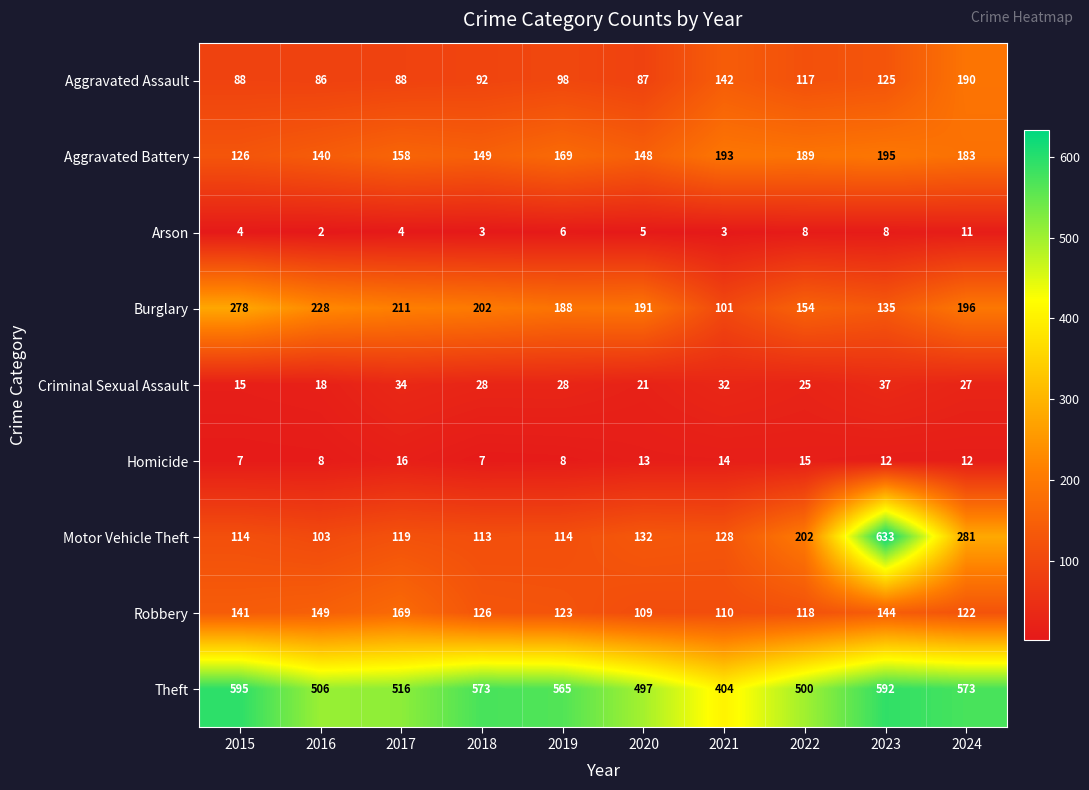

The Arson series shows 1 at 2016. True or false?

False